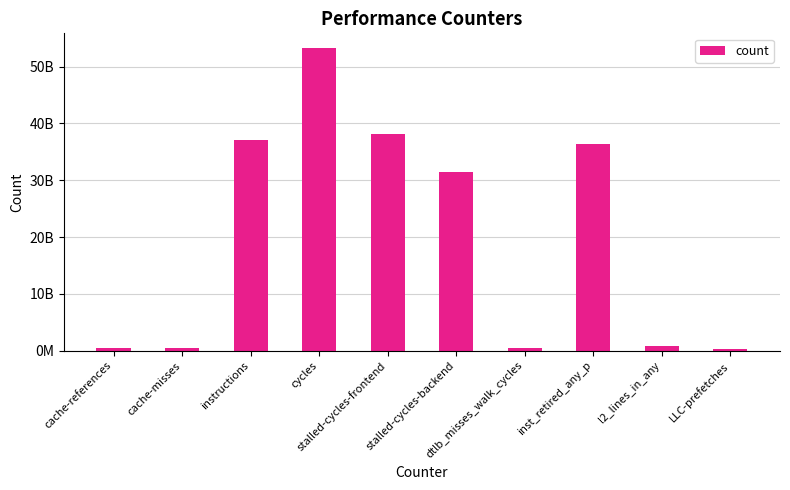

Is it true that the value at LLC-prefetches is 359599846?

True